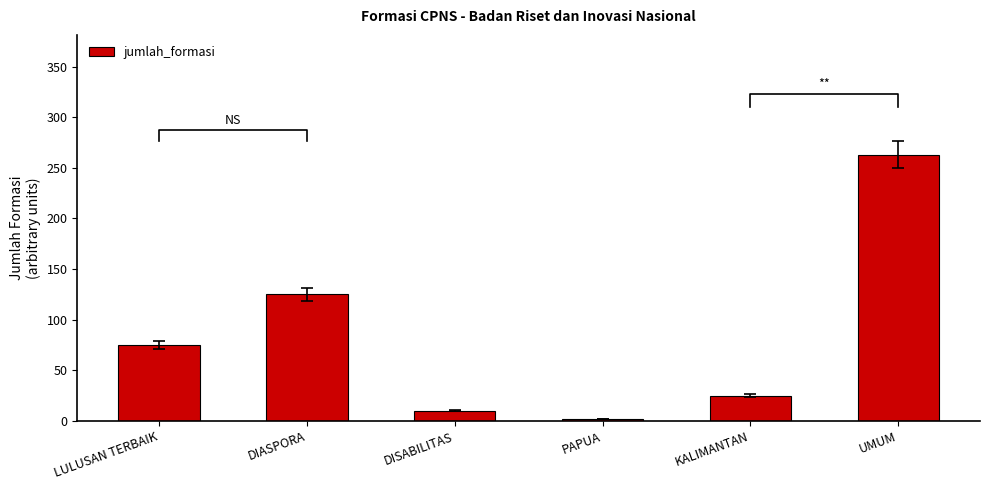

Which category has the highest value across all series?

UMUM